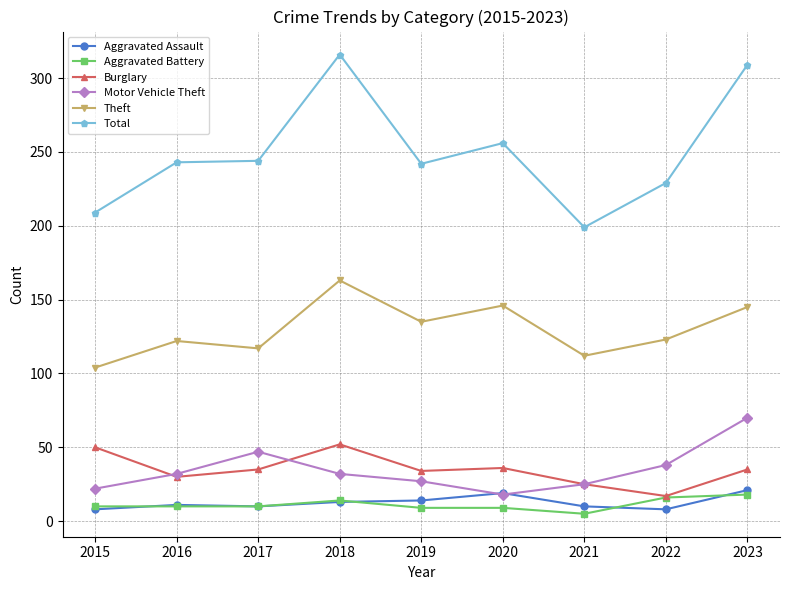

What is the greatest value displayed?

316